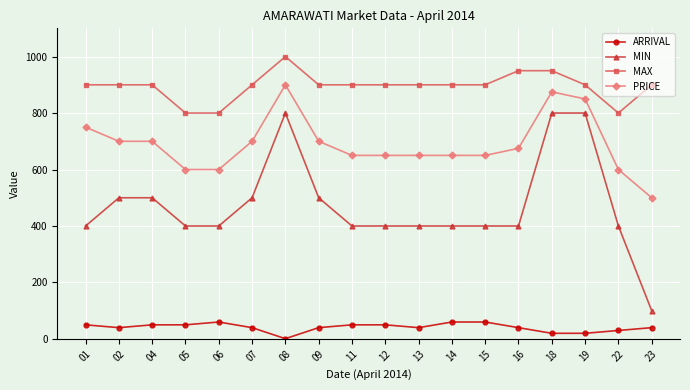

List the series in order of their peak value, highest first.

MAX, PRICE, MIN, ARRIVAL